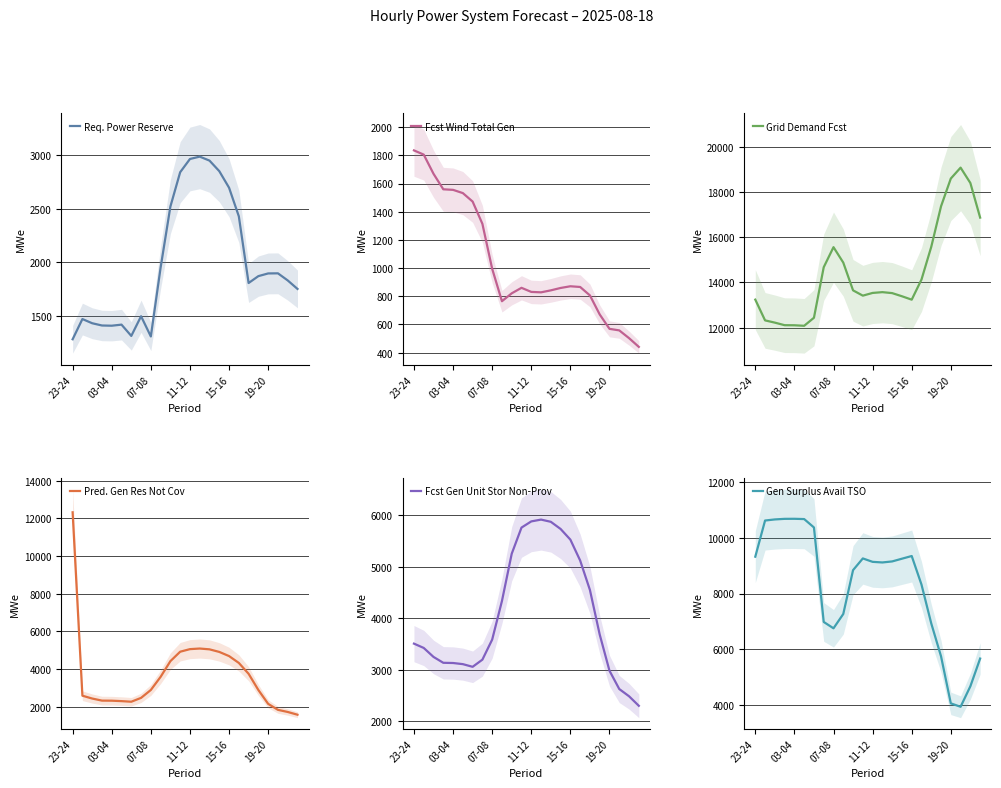

True or false: Gen Surplus Avail TSO and Grid Demand Fcst cross at least once.

False